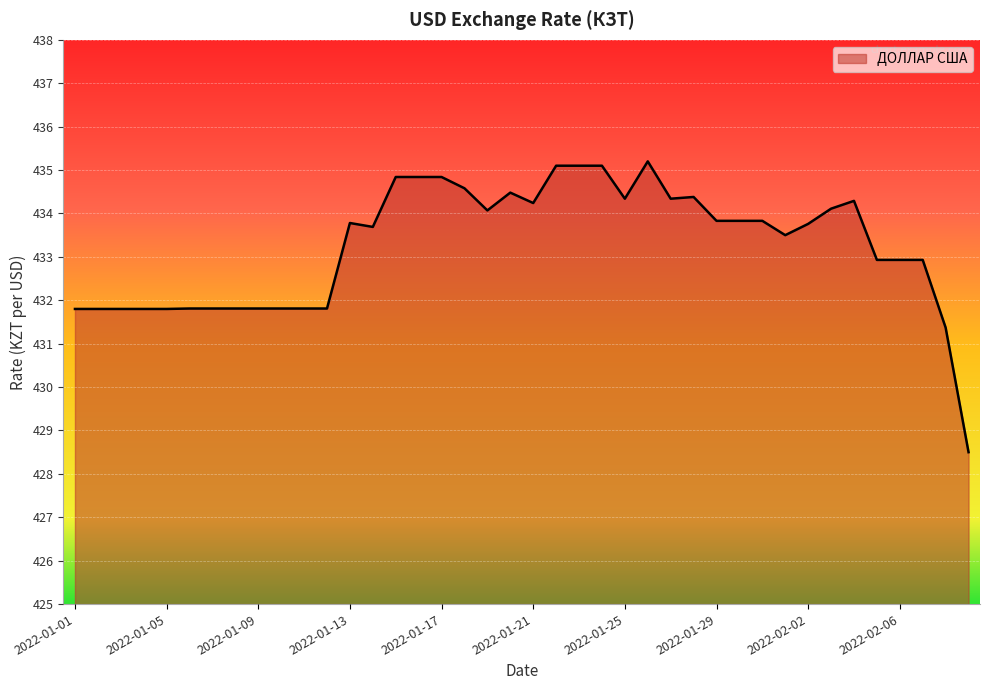

What is the minimum value shown in the chart?

428.5